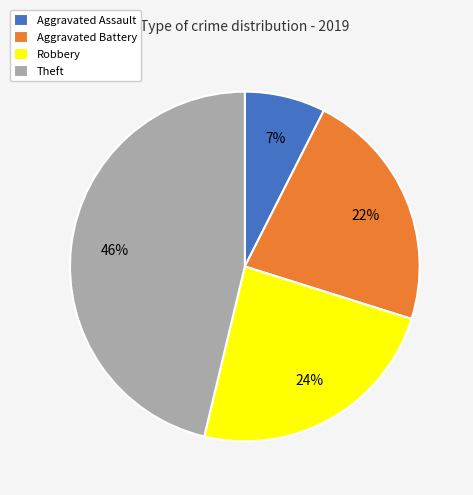

To the nearest percent, what is the difference between the largest and smallest slice percentages?

39%